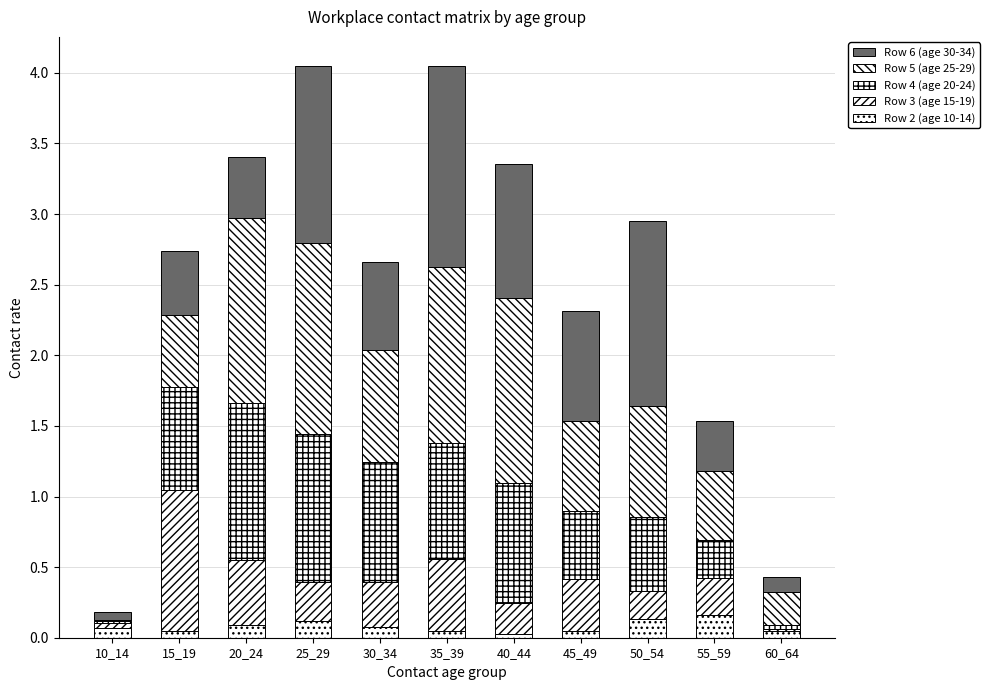

How many series are shown in this chart?

5